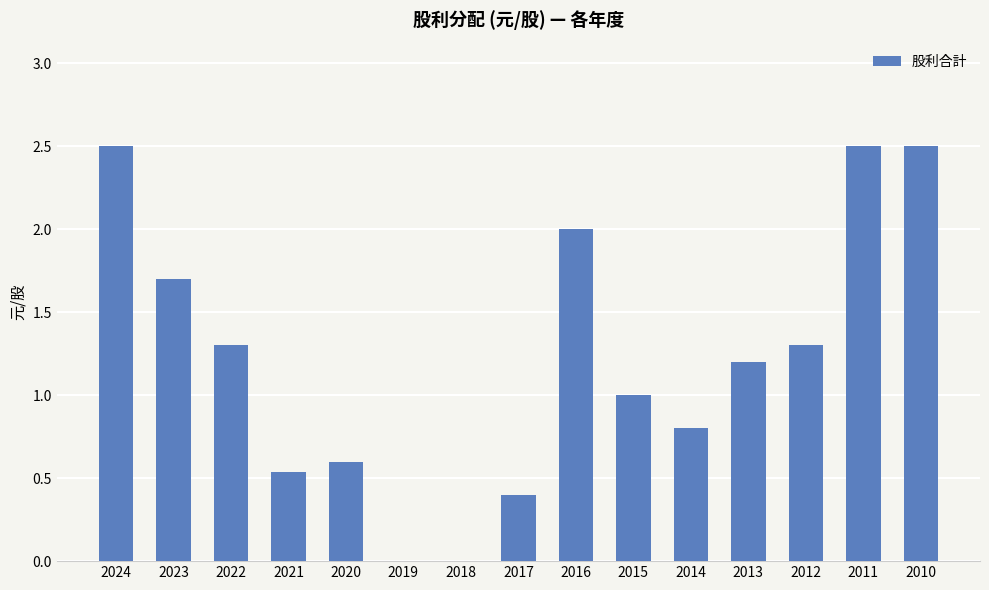

Which has a higher value, 2021 or 2012?

2012